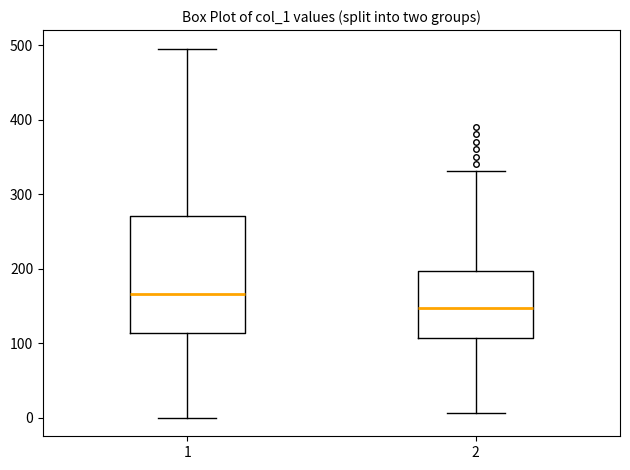

Which box is the tallest, from its lower edge to its upper edge?

1